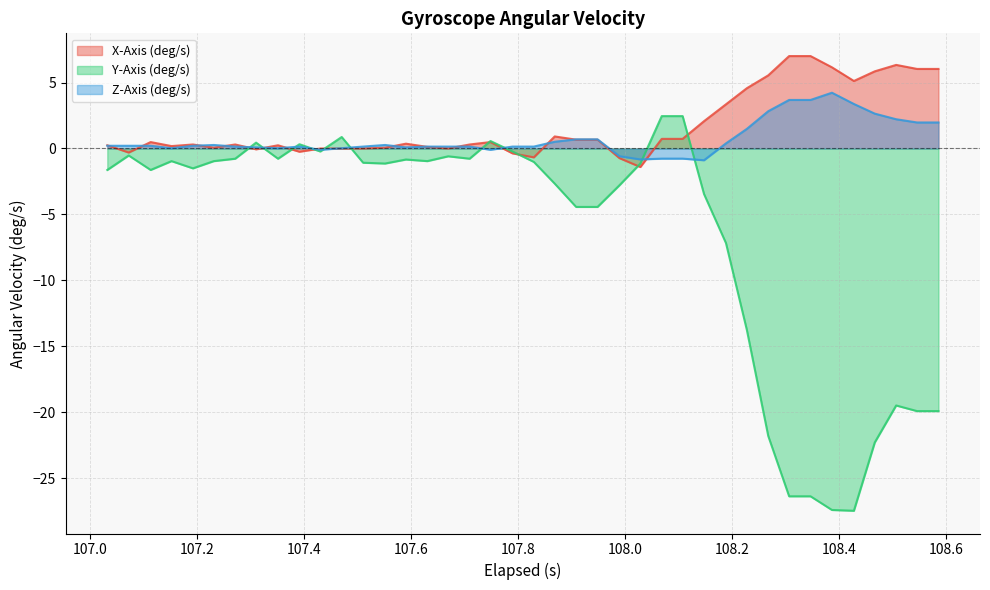

True or false: Z-Axis (deg/s) has more than 1 points higher than both neighbors.

True